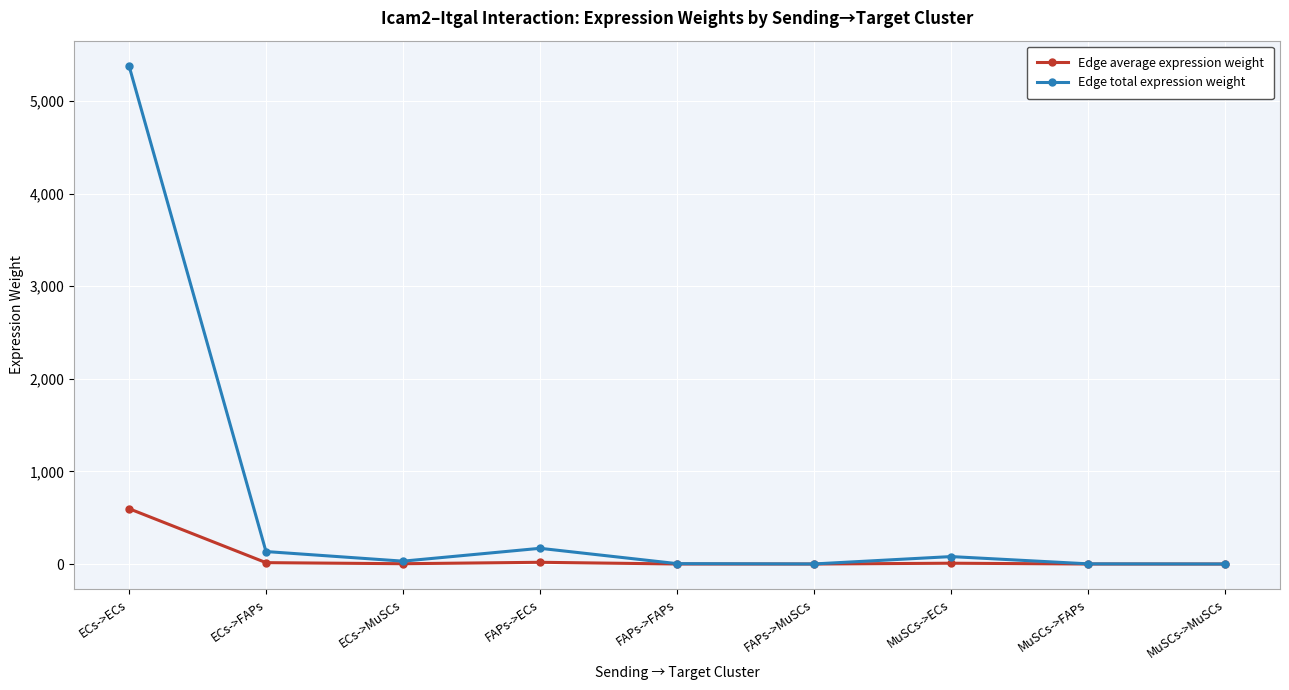

Rank the series by their maximum value, from lowest to highest.

Edge average expression weight, Edge total expression weight